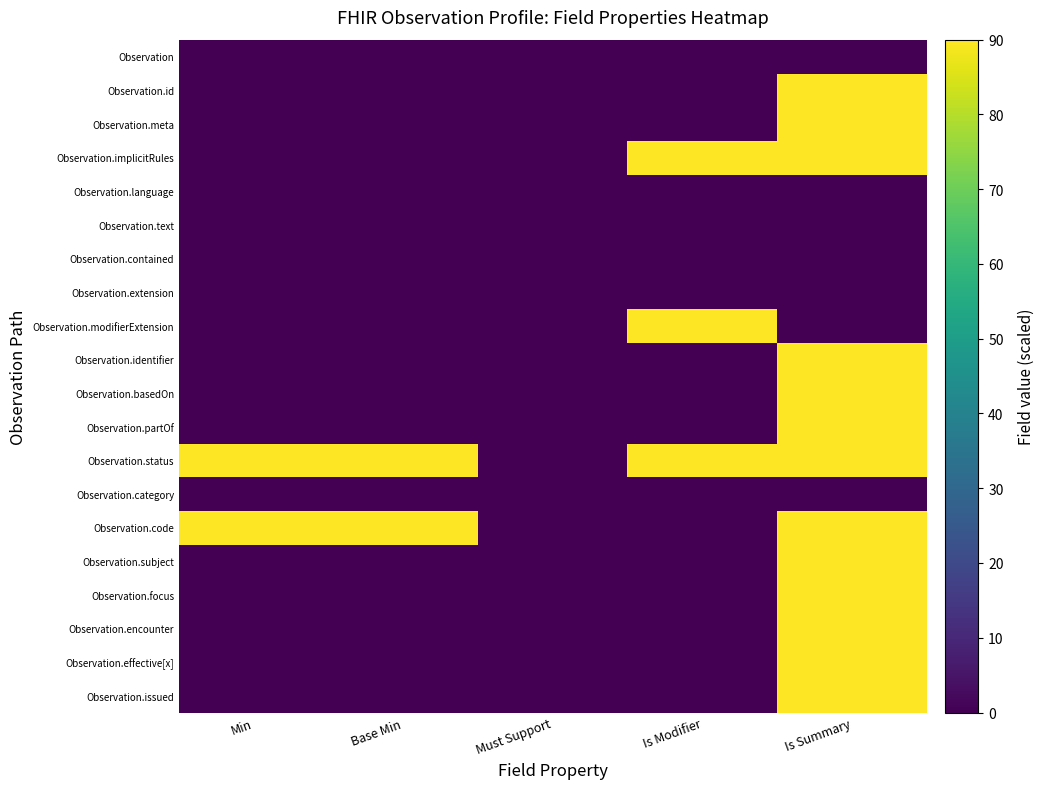

Count the number of categories in the chart.

5